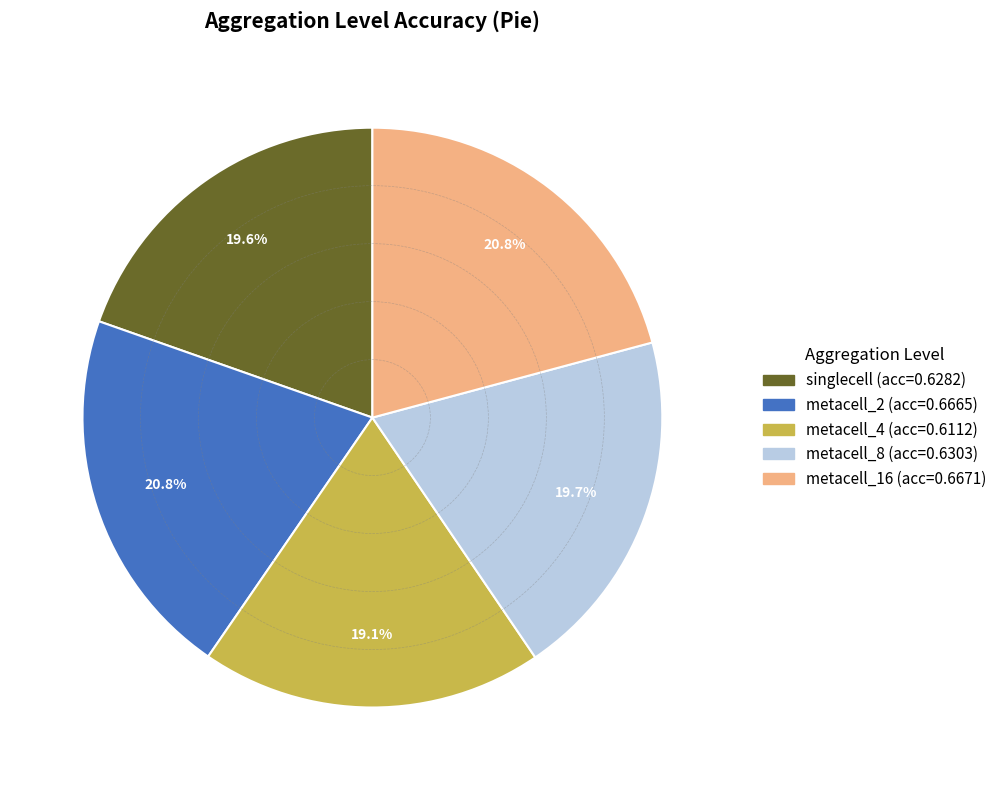

Which has a higher value, metacell_8 or metacell_4?

metacell_8